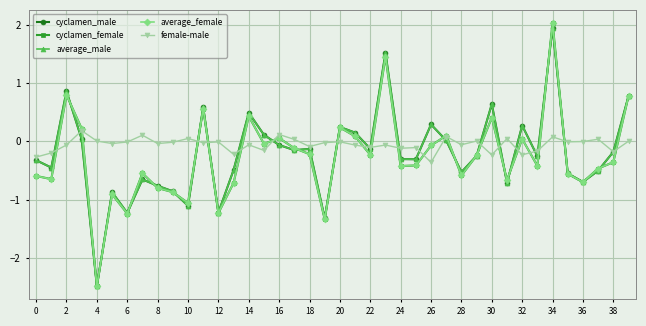

True or false: cyclamen_female has more than 1 interior local peaks.

True